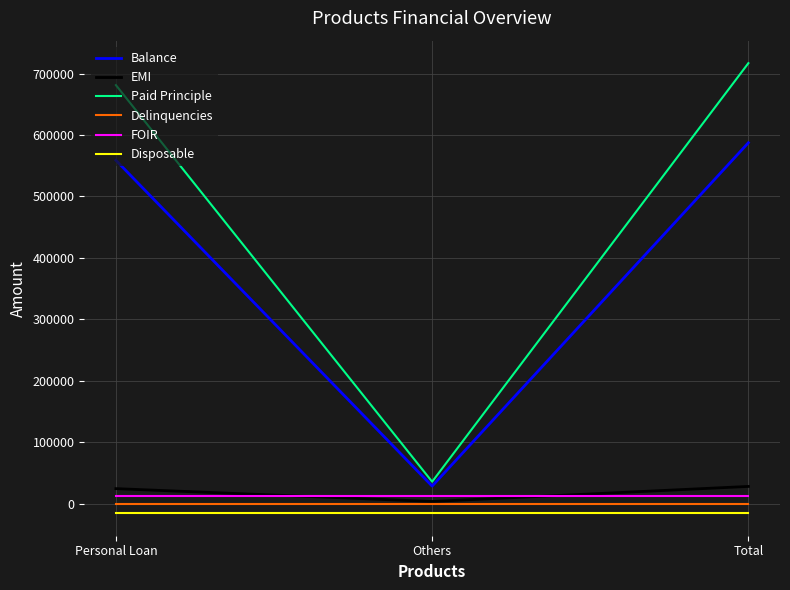

How many distinct data groups are displayed?

6